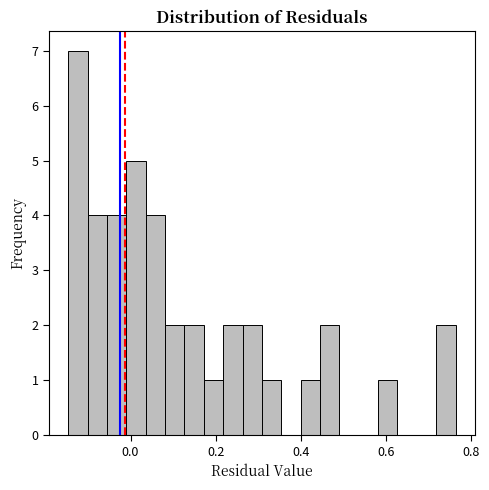

Read against the x-axis, roughly where is the centre of the tallest bar?

-0.12